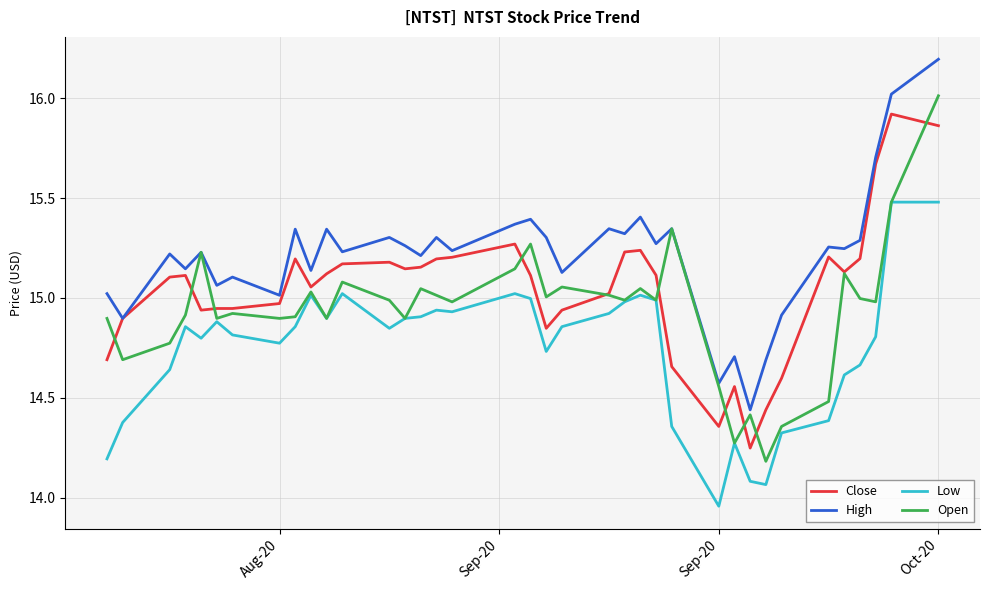

Rank the series by their average value, from highest to lowest.

High, Close, Open, Low